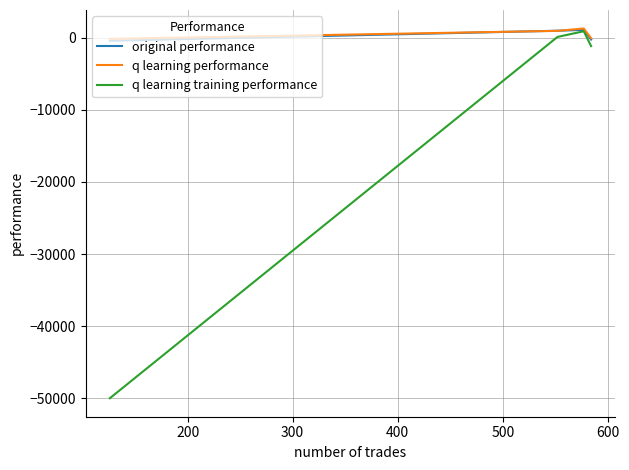

Which series has the widest spread of values?

q learning training performance